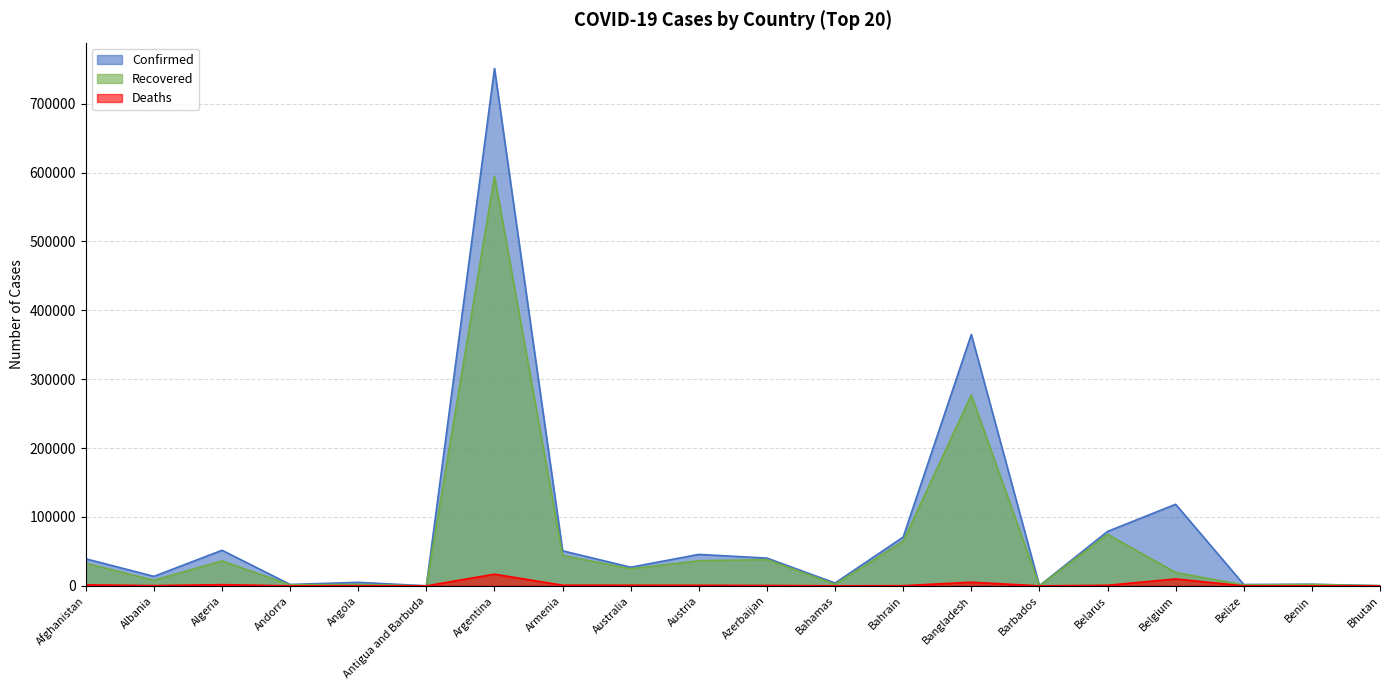

What is the difference between the maximum and minimum values in the Recovered series?

594553